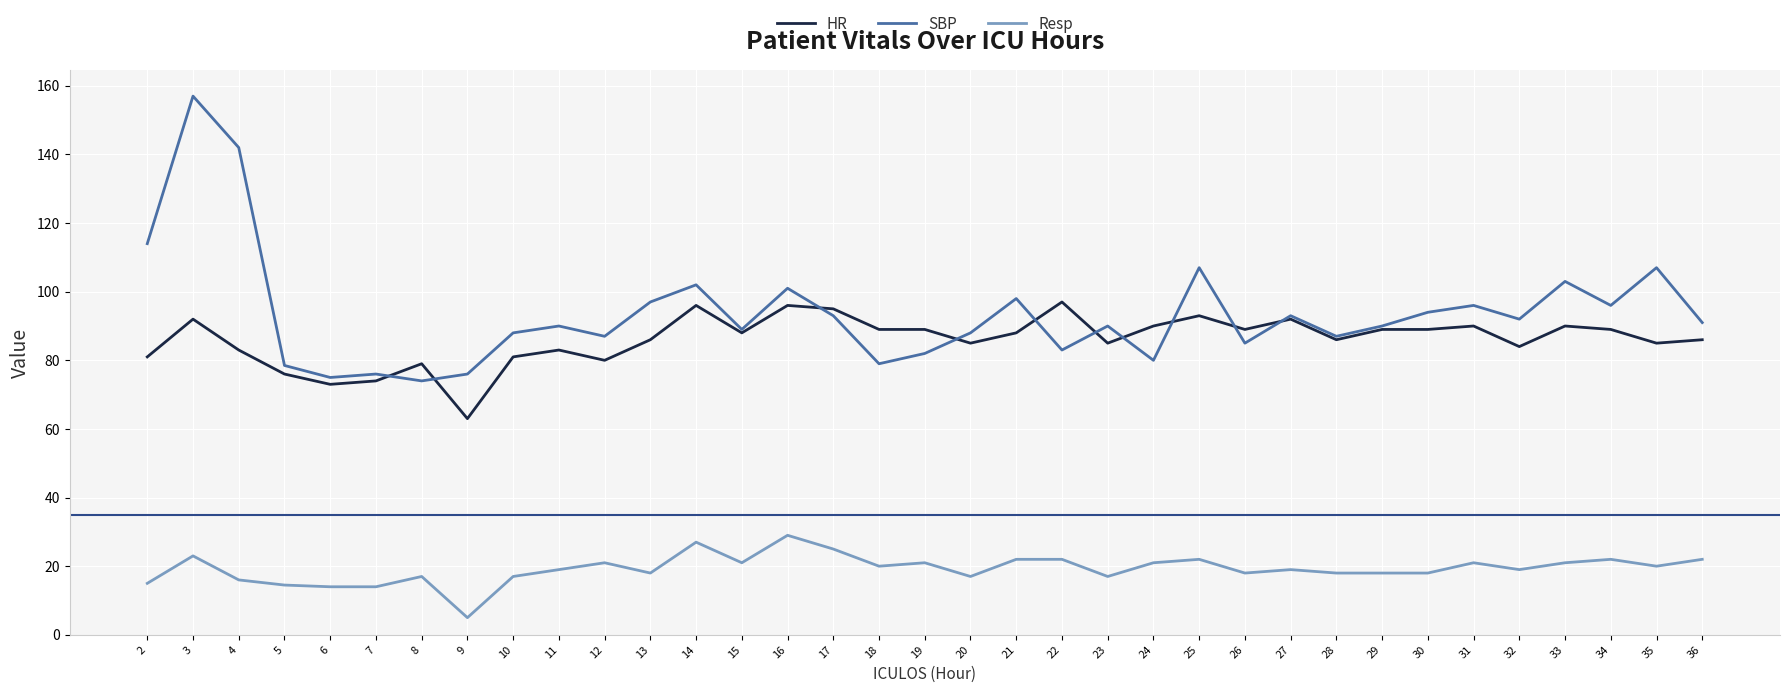

What is the highest value of the Resp series?

29.0